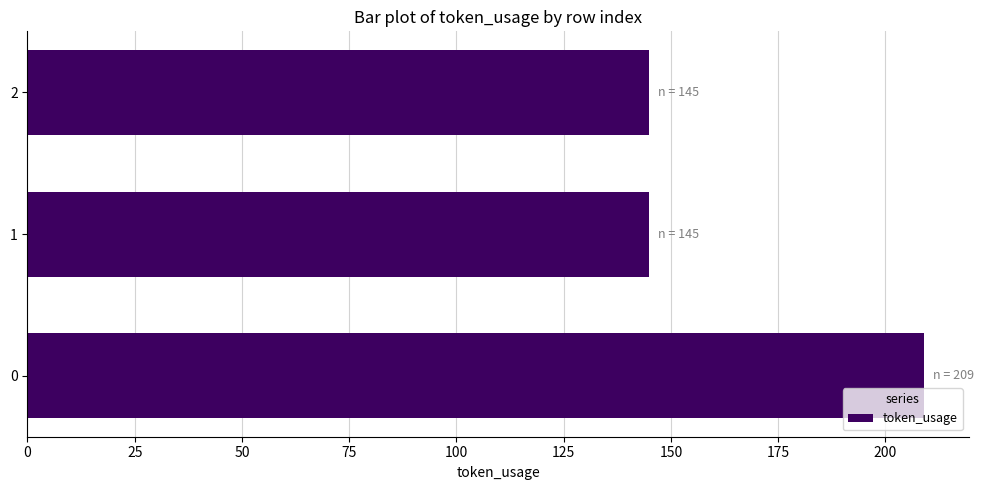

Are the bars horizontal?

Yes